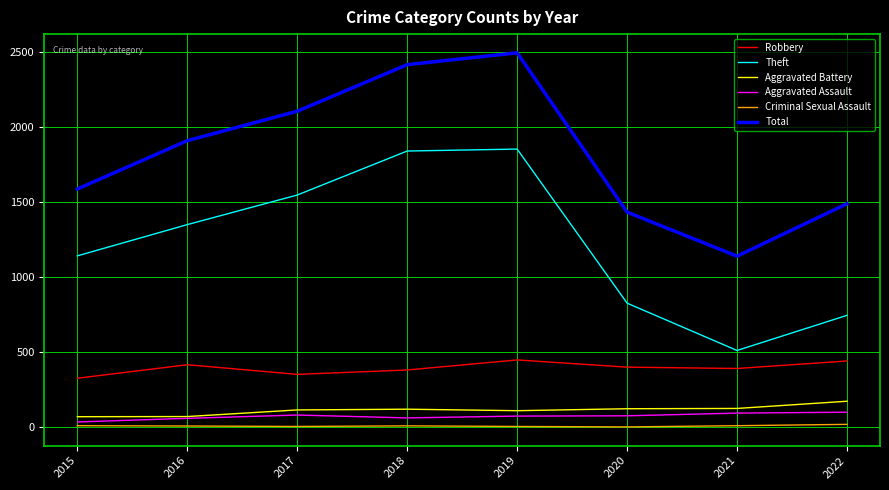

True or false: Theft and Aggravated Assault cross at least once.

False